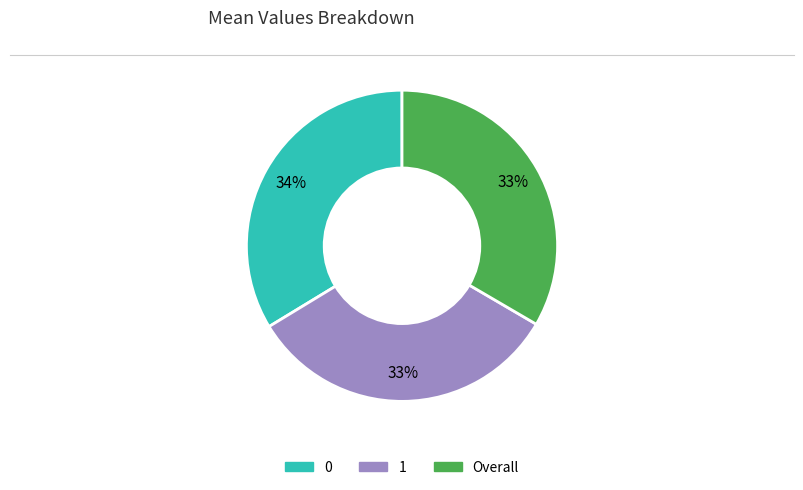

What percentage is the Overall slice, to the nearest percent?

33%